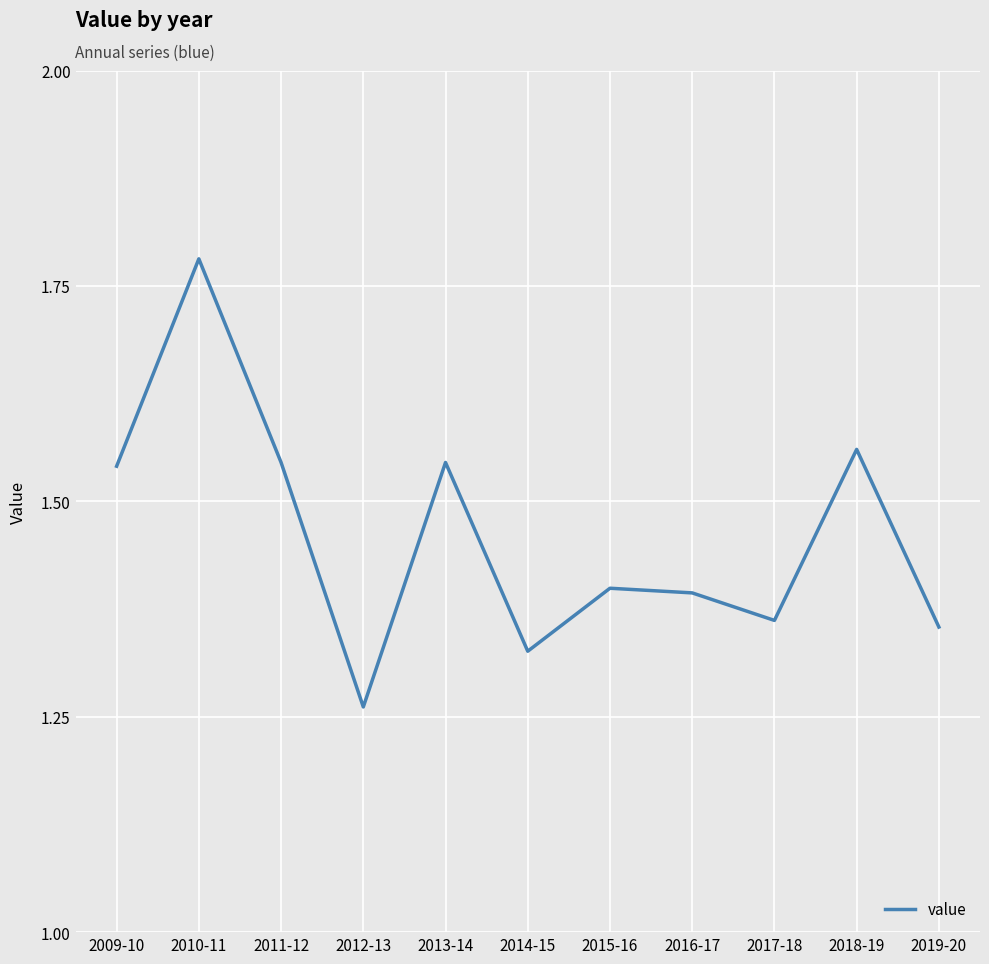

Is it true that the value at 2019-20 is 0.8?

False